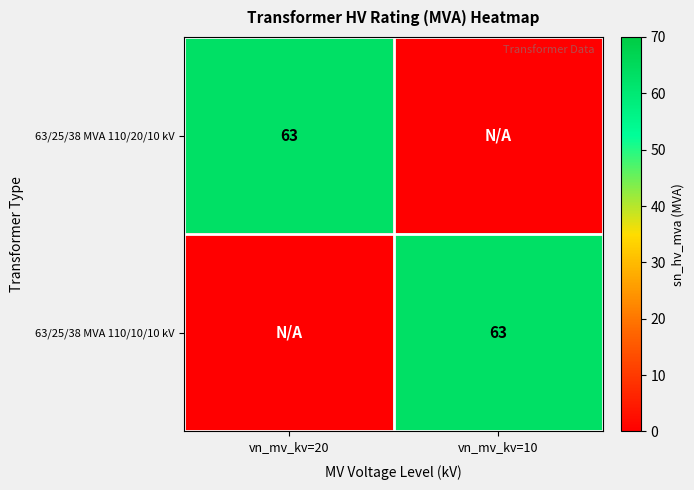

Is it true that 63/25/38 MVA 110/10/10 kV equals 63 at vn_mv_kv=10?

True